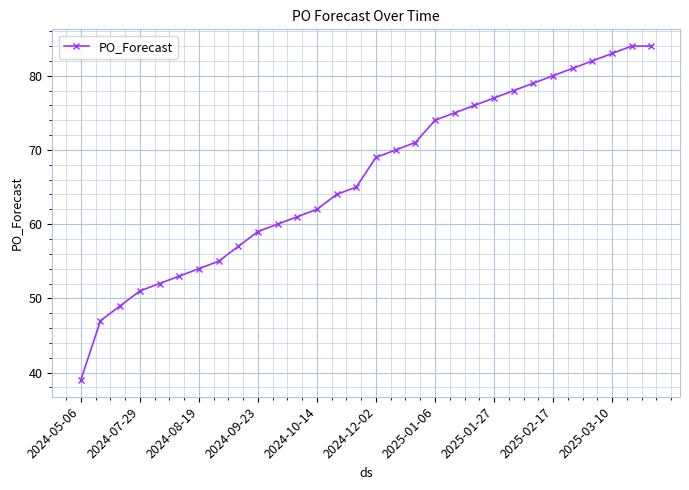

True or false: the data has more than 1 interior local peaks.

False